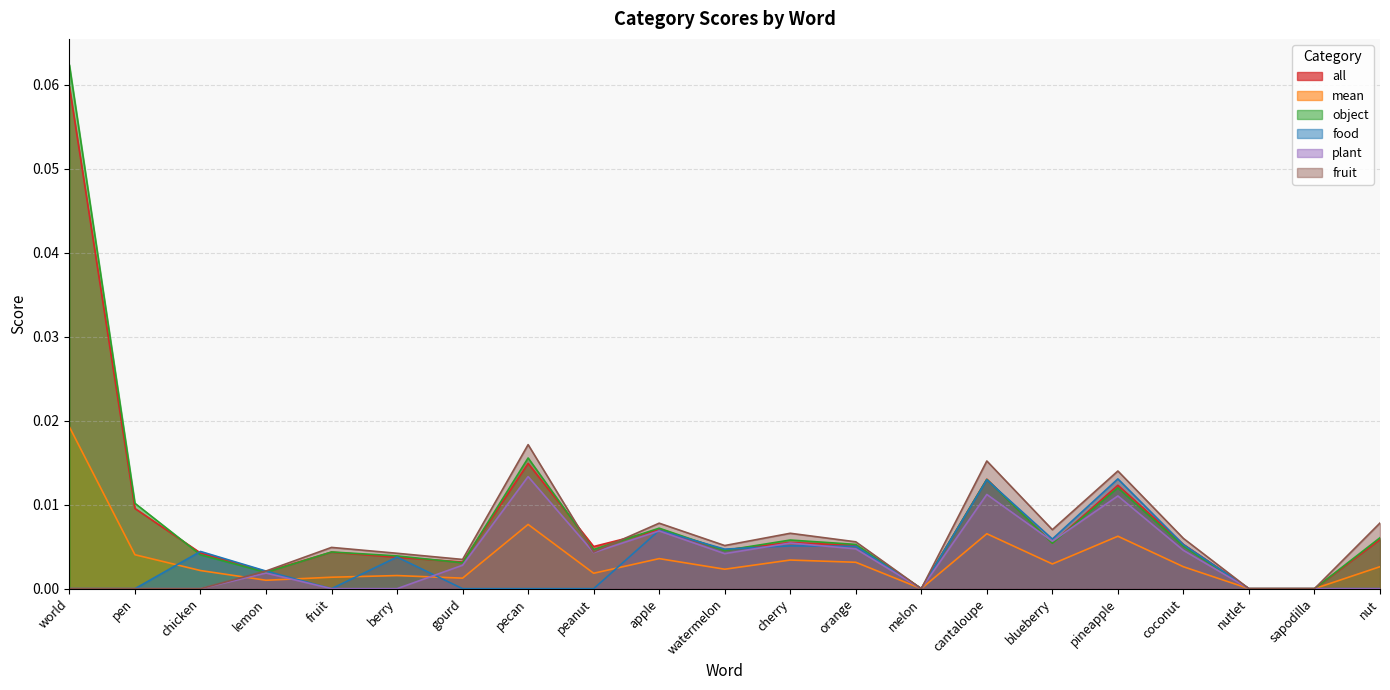

How many lines are shown in the chart?

6